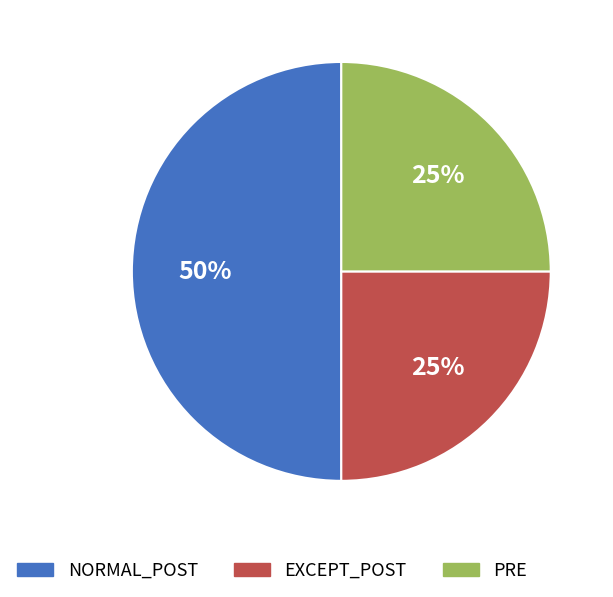

The NORMAL_POST slice represents 42% of the pie. True or false?

False